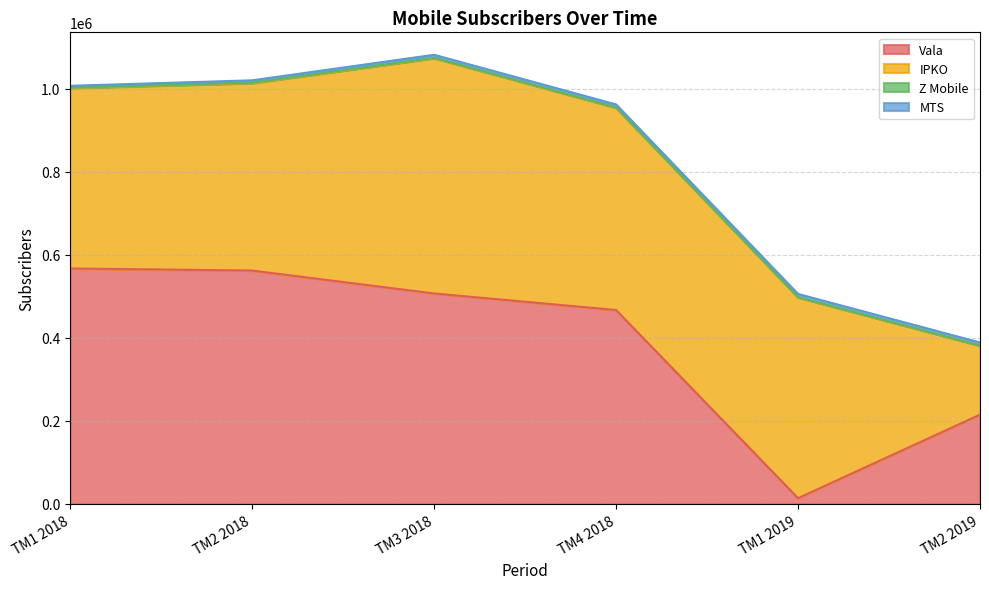

The value of IPKO at TM1 2018 is 198994. True or false?

False